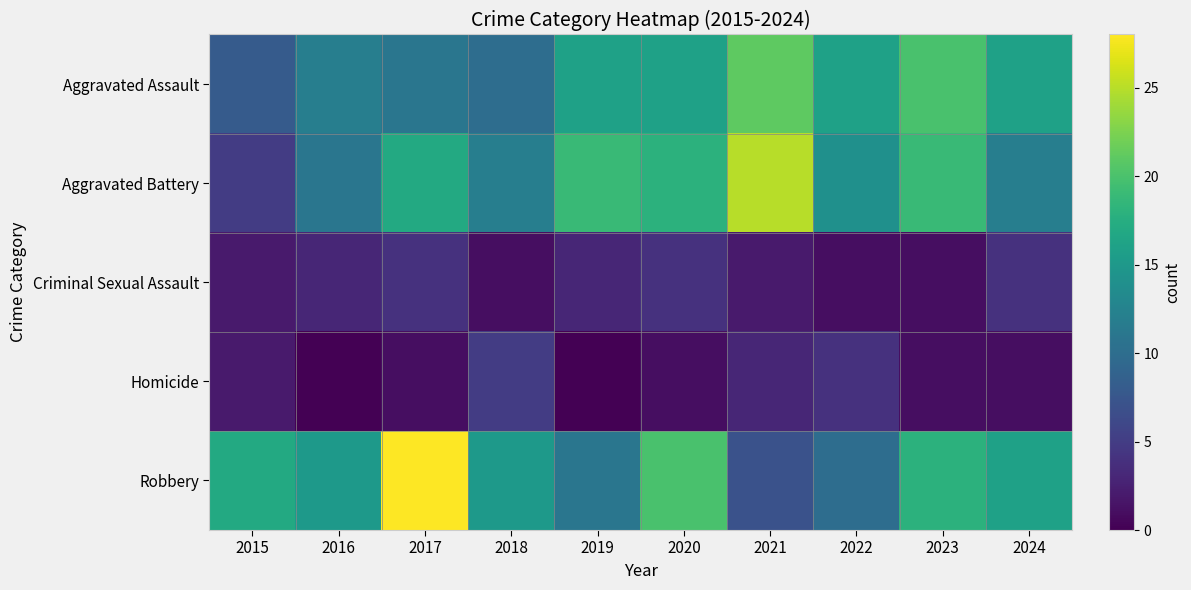

What is the spread (max minus min) of values at 2023?

19